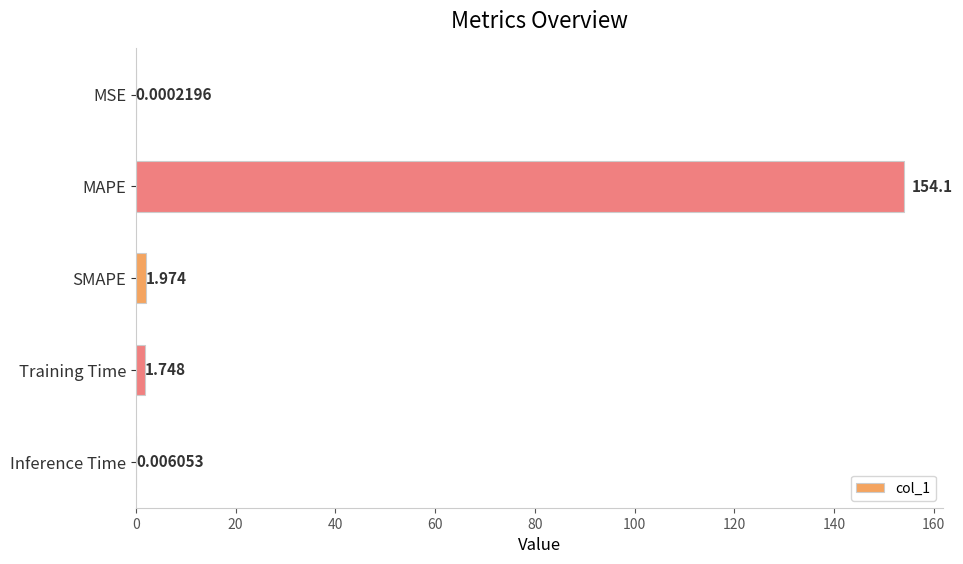

Where is the data nearest to the value 77?

SMAPE